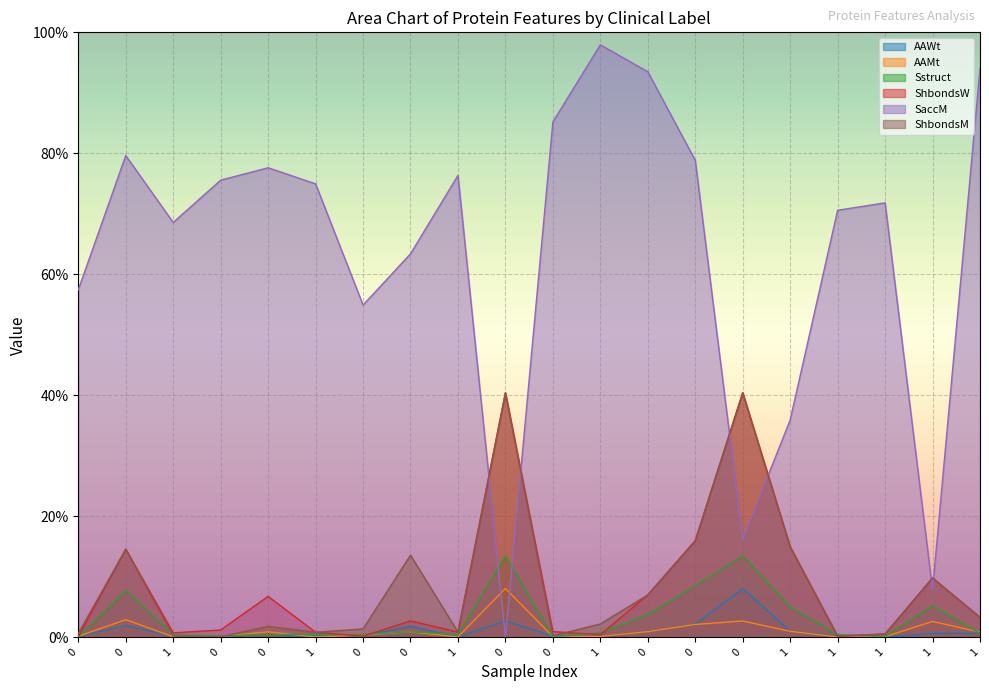

What are all the series names shown in the legend?

AAWt, AAMt, Sstruct, ShbondsW, SaccM, ShbondsM